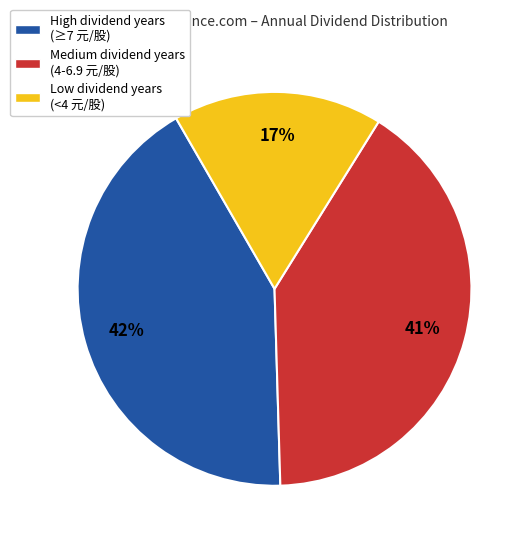

Does any single category account for the majority?

No